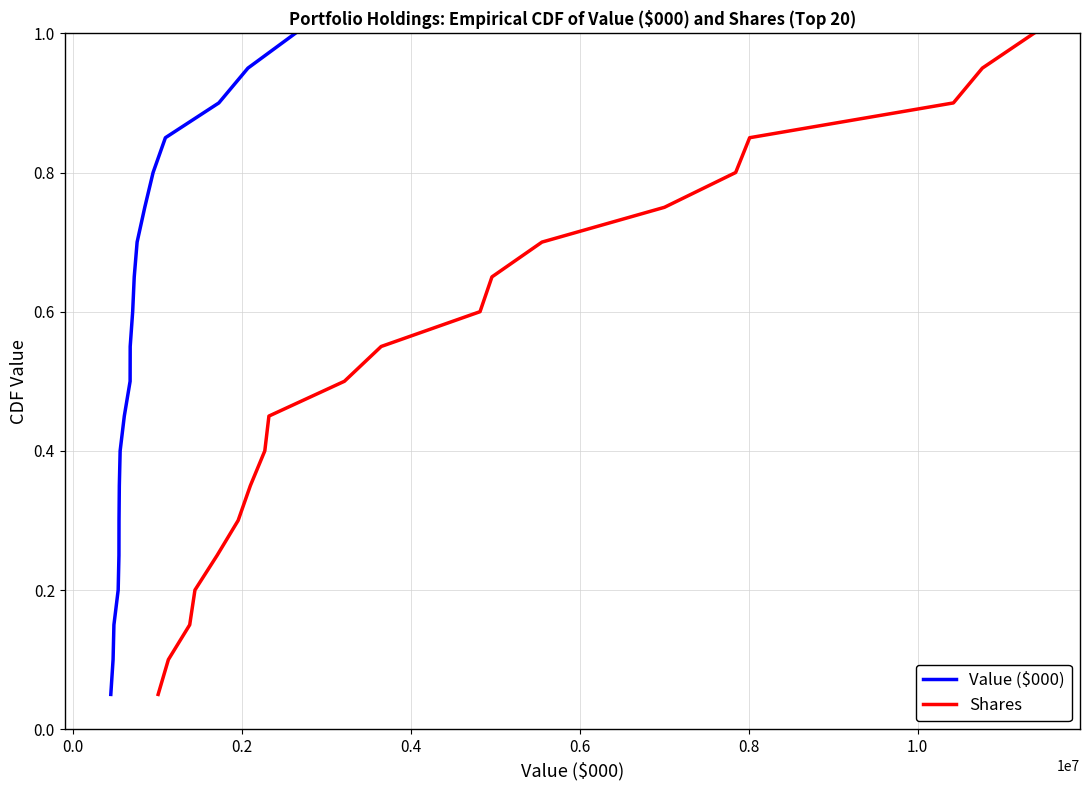

The Value ($000) series shows 0.1 at 0.0. True or false?

True